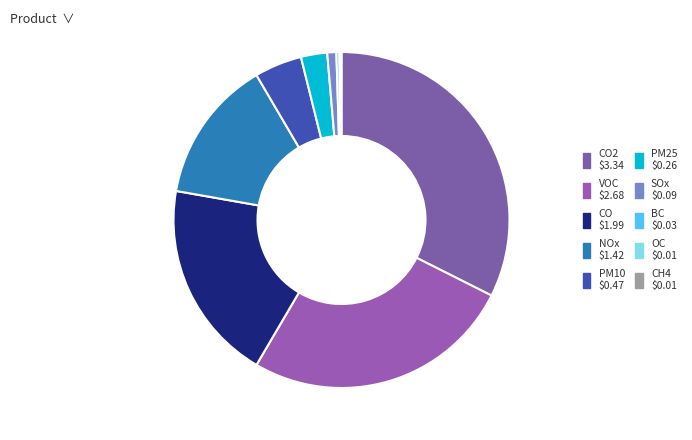

Does any single category account for the majority?

No